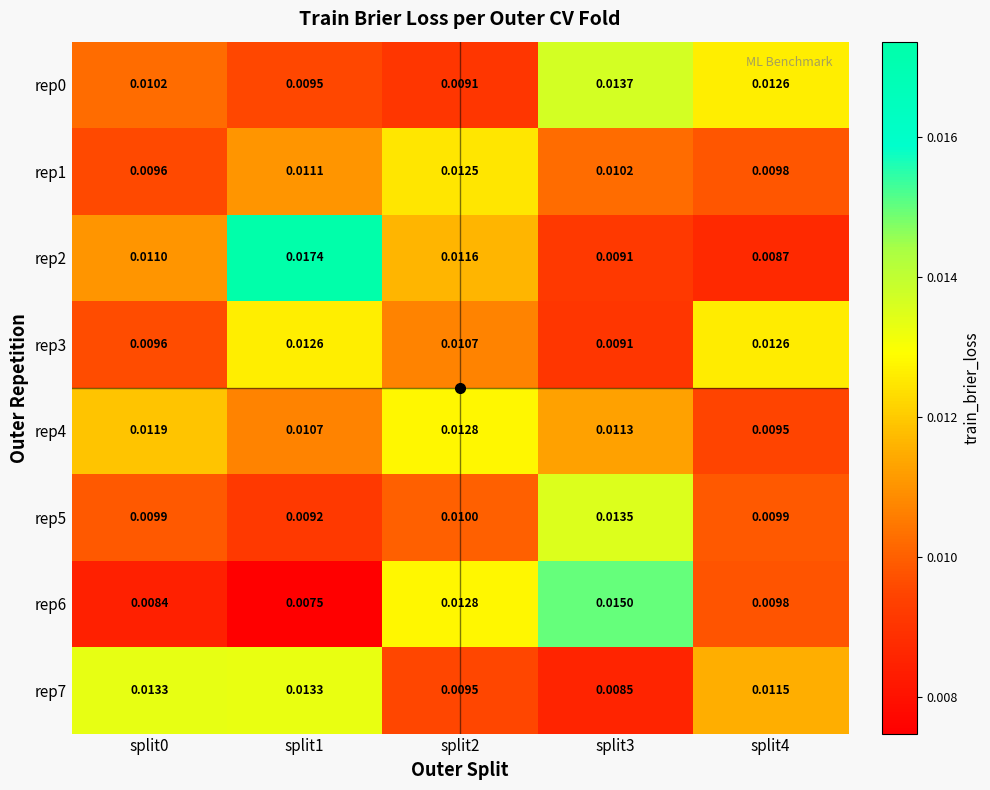

Is the value of rep2 at split0 greater than the value of rep1 at split4?

Yes